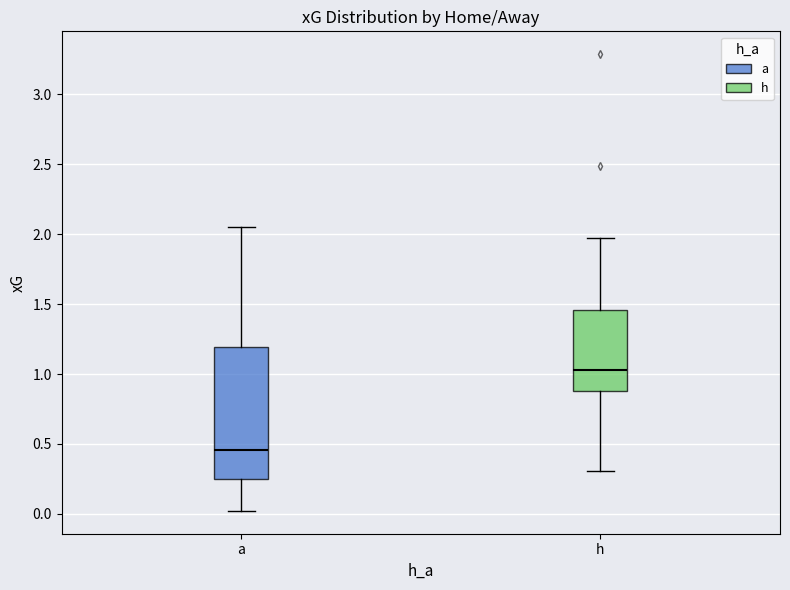

Which box has the highest median line?

h